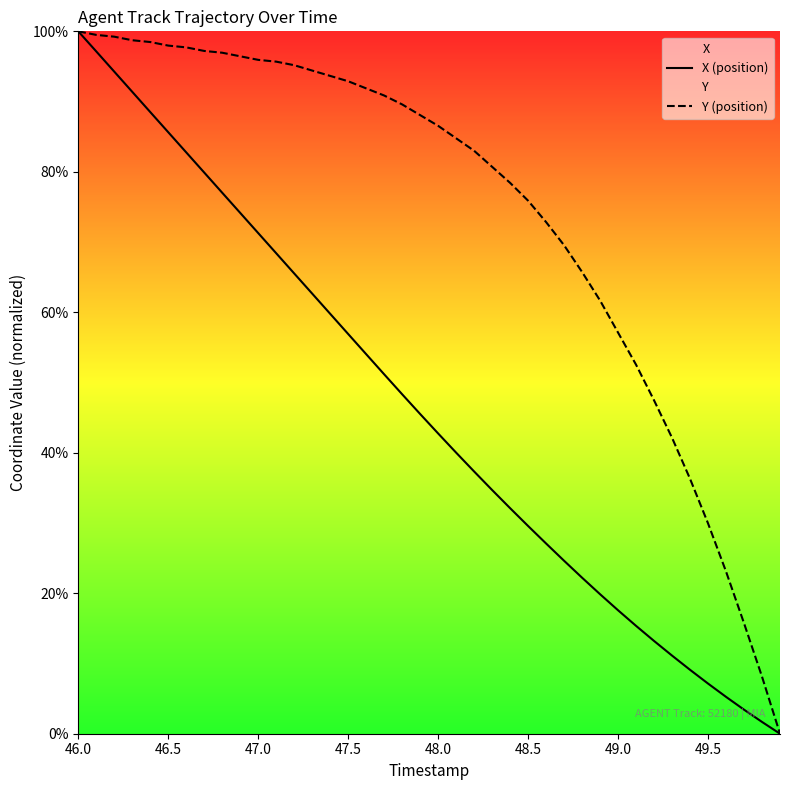

At which category is the sum across all series the highest?

46.0